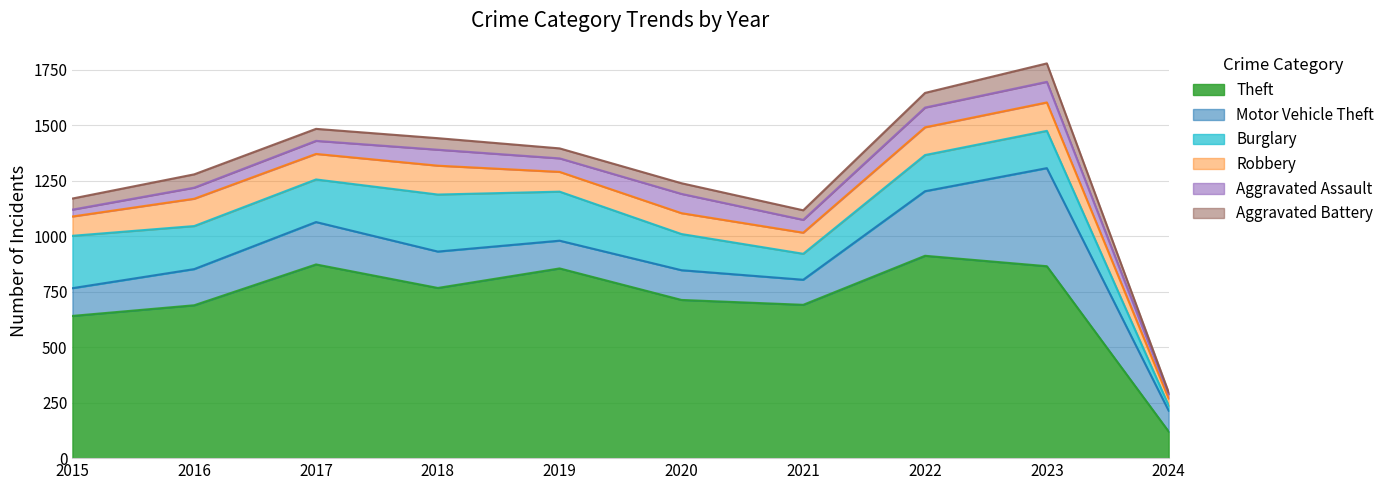

Reading left to right, extract all data points from this chart.

Theft: 641	689	873	767	855	713	691	912	865	120
Burglary: 236	194	192	257	221	163	117	163	168	23
Motor Vehicle Theft: 125	163	191	164	125	134	113	291	442	94
Robbery: 87	123	115	130	89	94	95	125	128	32
Aggravated Assault: 31	50	59	72	61	87	58	89	93	20
Aggravated Battery: 50	60	54	52	45	48	43	66	83	8